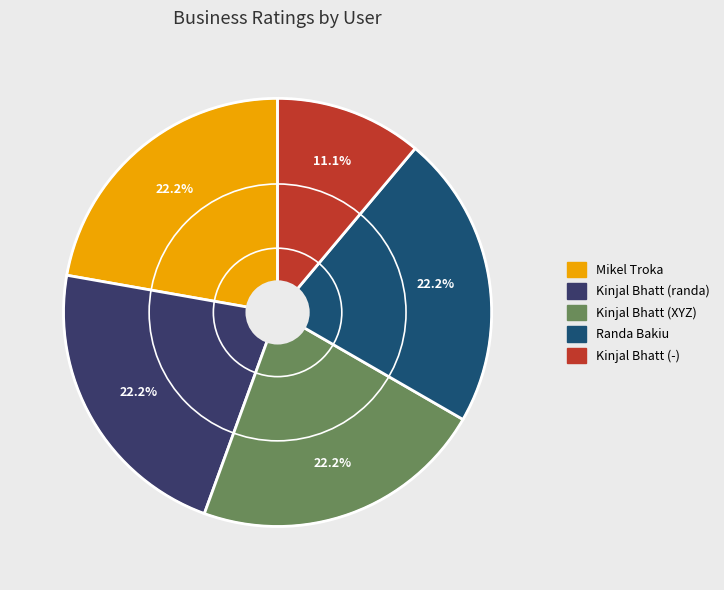

How many slices are in this pie chart?

5